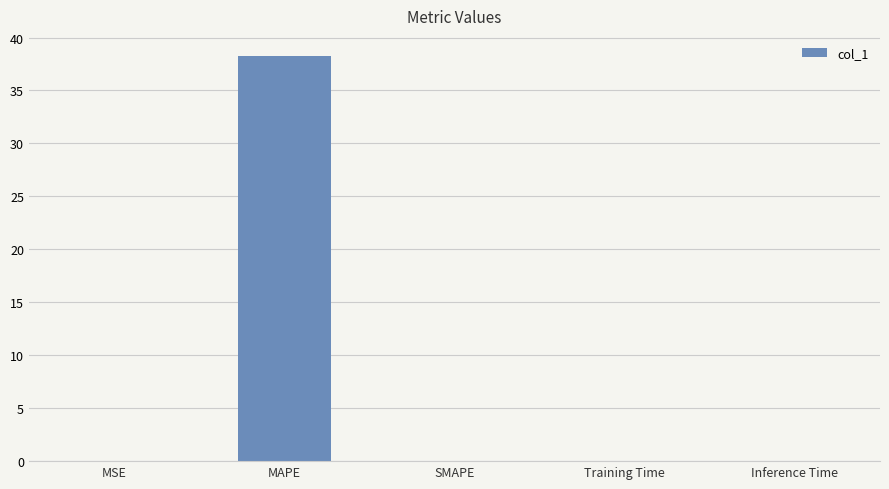

What is the maximum value shown in the chart?

38.2